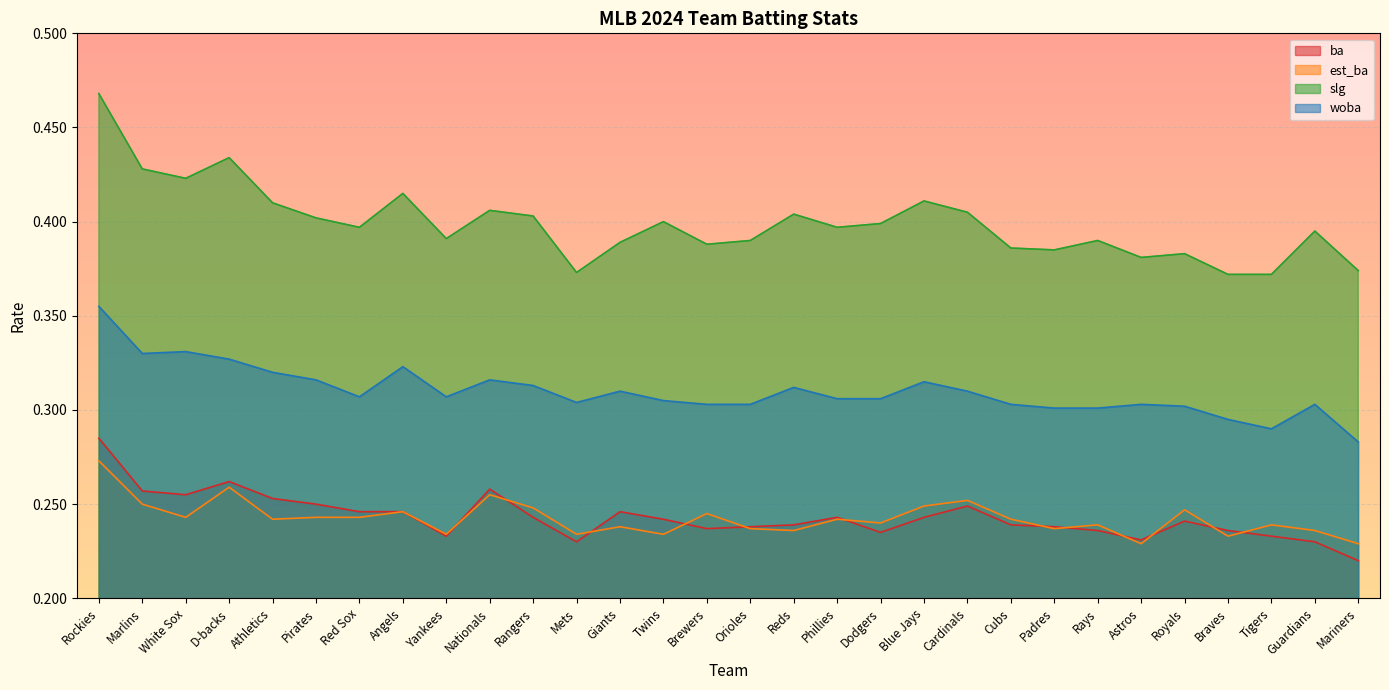

The value of slg at Angels is 0.1. True or false?

False